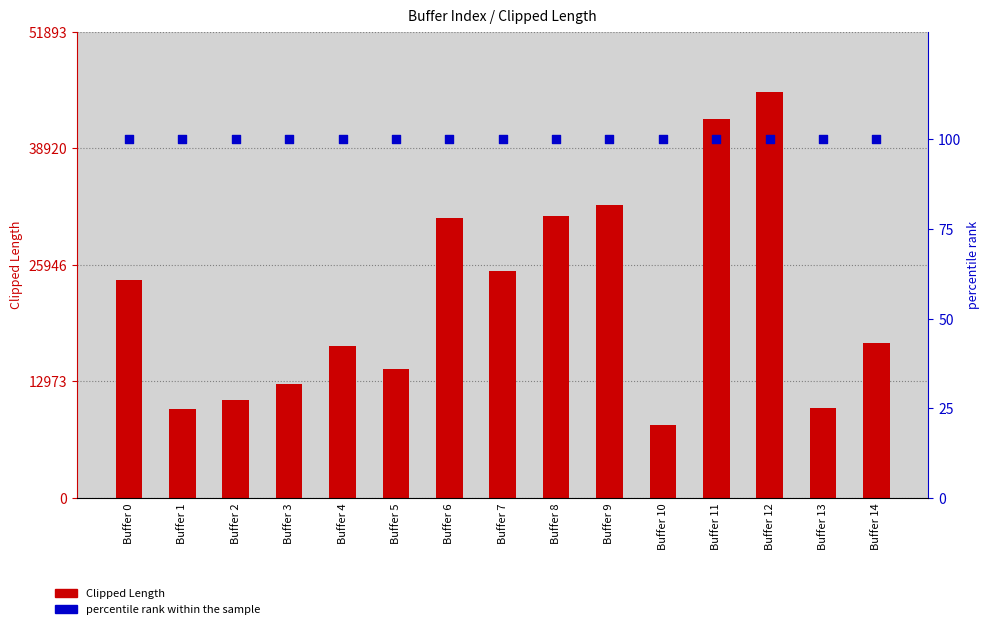

Which series has the widest spread of Y values?

Clipped Length